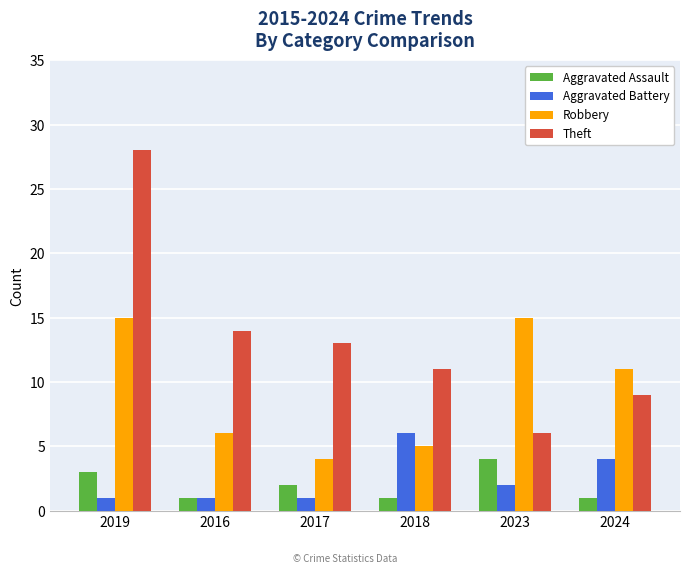

Reading right to left, transcribe all the data shown in this chart.

Aggravated Assault: 1	4	1	2	1	3
Aggravated Battery: 4	2	6	1	1	1
Robbery: 11	15	5	4	6	15
Theft: 9	6	11	13	14	28